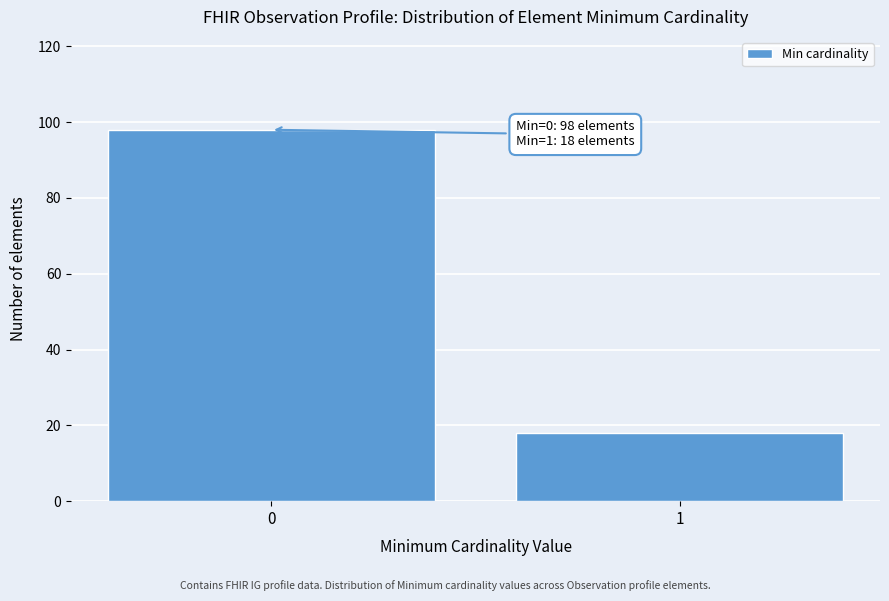

Reading left to right, list all the values displayed in this chart.

0=98	1=18